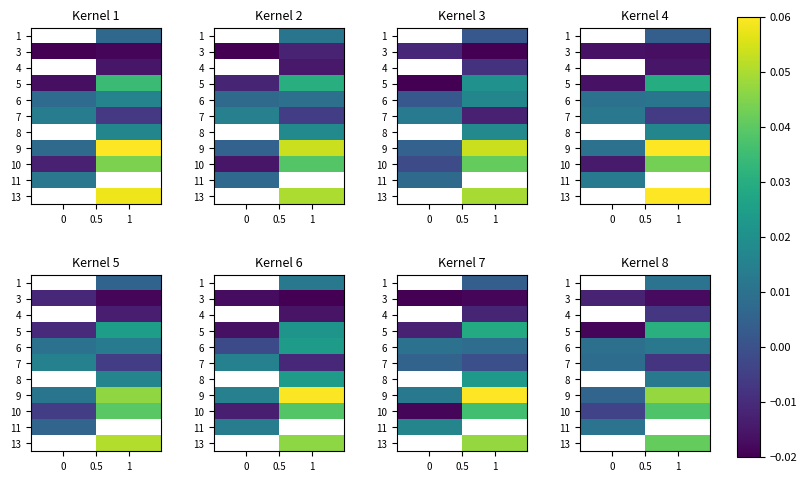

What is the difference between the highest and lowest values at 1?

0.1